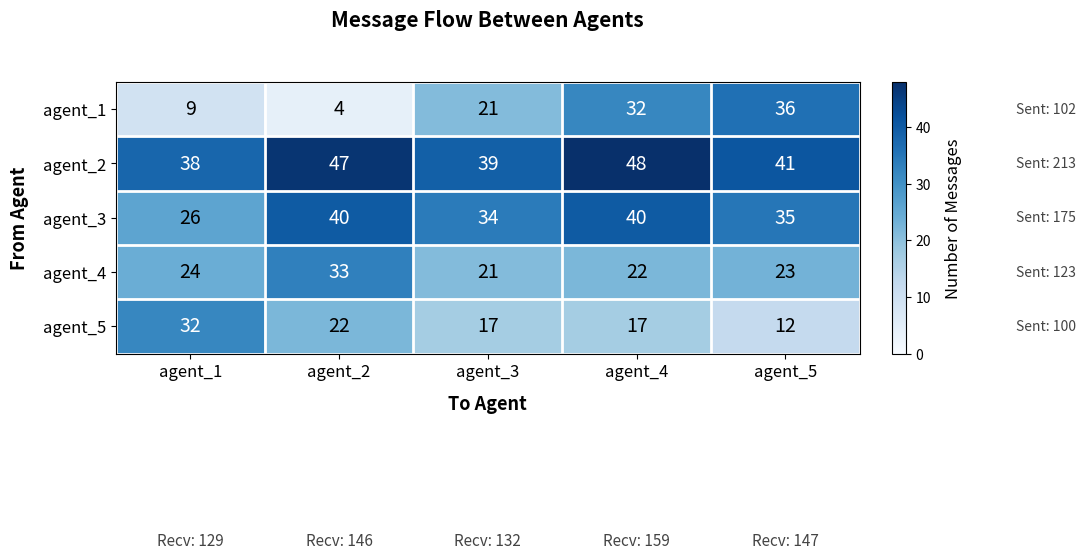

The value of agent_2 at agent_4 is 48. True or false?

True